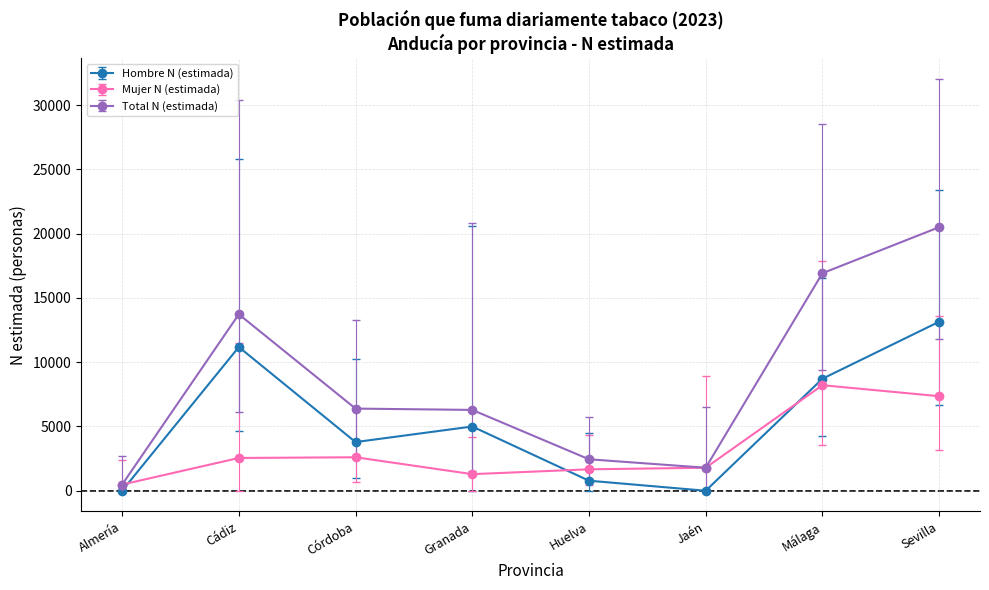

What is the label of the 7th point from the right?

Cádiz